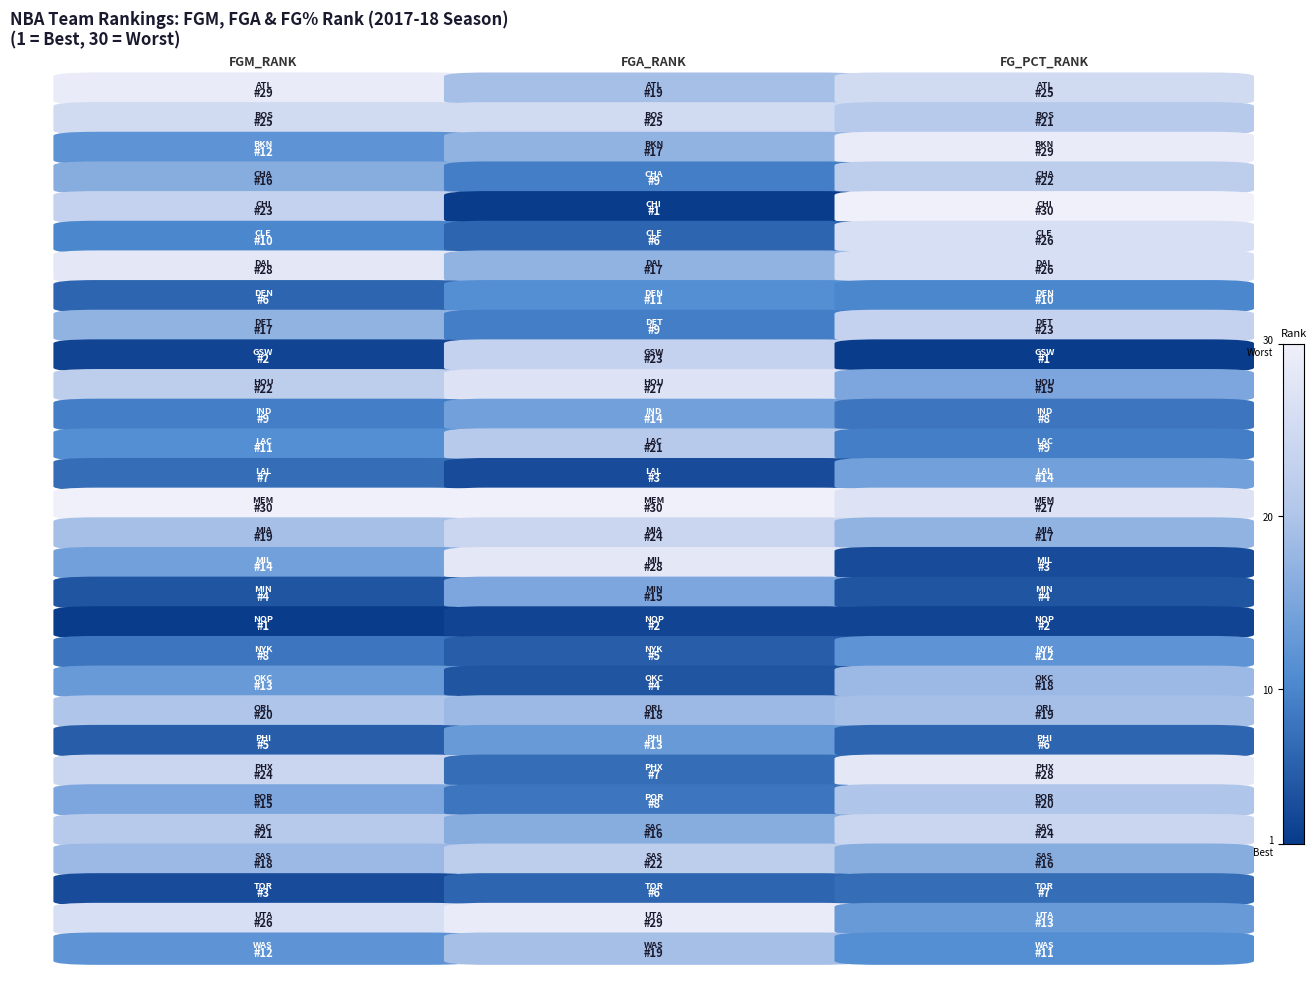

Rank the series at FGM_RANK from highest to lowest value.

Memphis Grizzlies, Atlanta Hawks, Dallas Mavericks, Utah Jazz, Boston Celtics, Phoenix Suns, Chicago Bulls, Houston Rockets, Sacramento Kings, Orlando Magic, Miami Heat, San Antonio Spurs, Detroit Pistons, Charlotte Hornets, Portland Trail Blazers, Milwaukee Bucks, Oklahoma City Thunder, Brooklyn Nets, Washington Wizards, LA Clippers, Cleveland Cavaliers, Indiana Pacers, New York Knicks, Los Angeles Lakers, Denver Nuggets, Philadelphia 76ers, Minnesota Timberwolves, Toronto Raptors, Golden State Warriors, New Orleans Pelicans